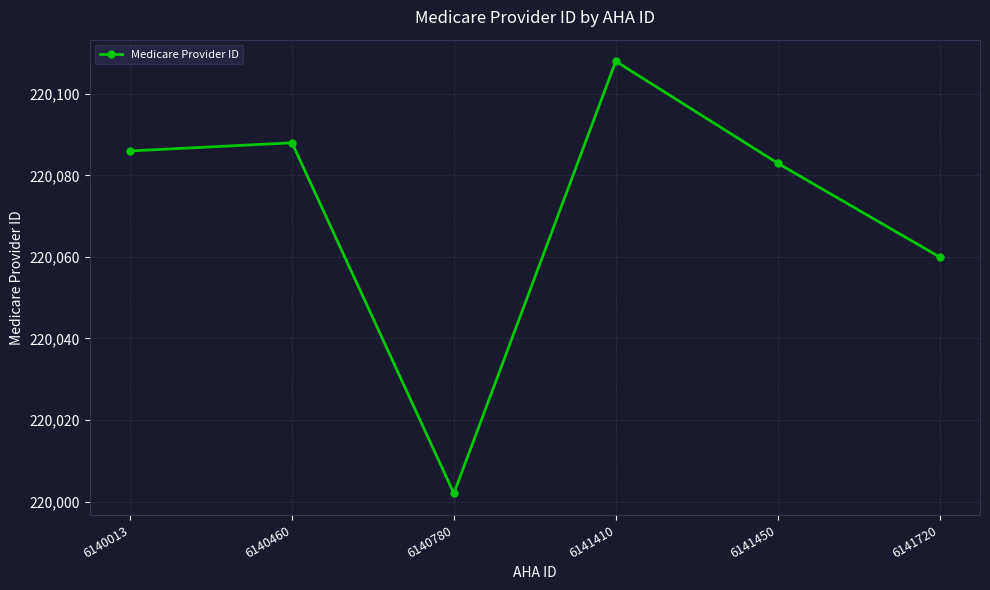

Count the number of data series in this chart.

1